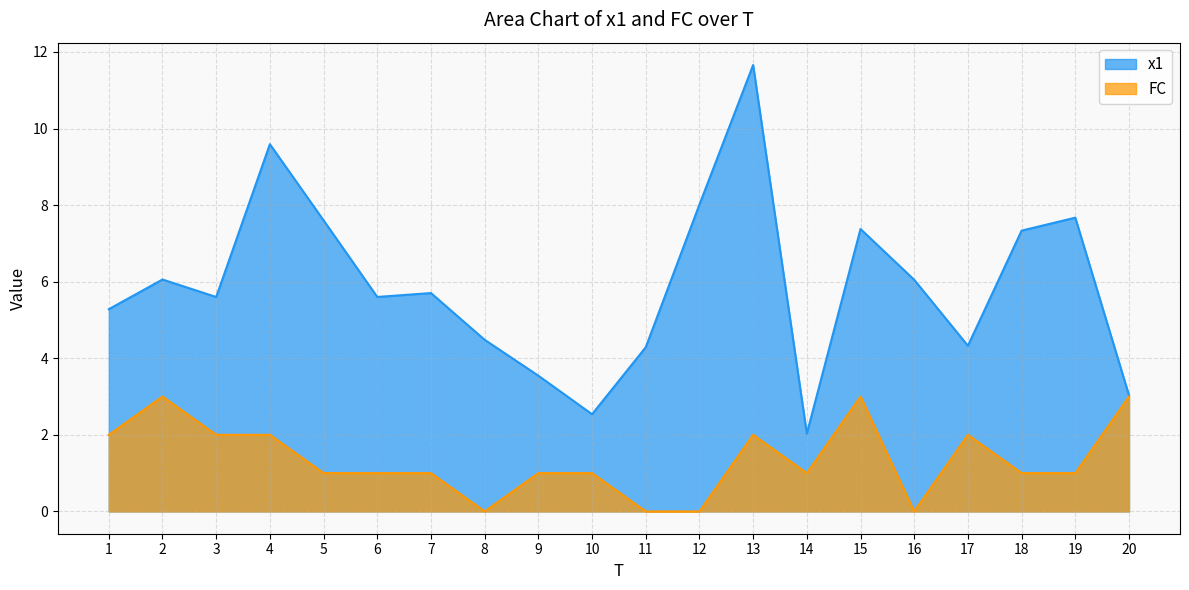

At which category is the sum across all series the highest?

13